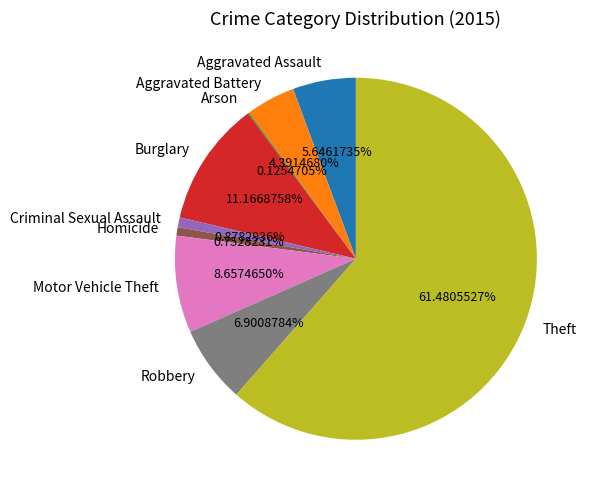

What is the ratio of the value at Robbery to the value at Homicide?

9.2